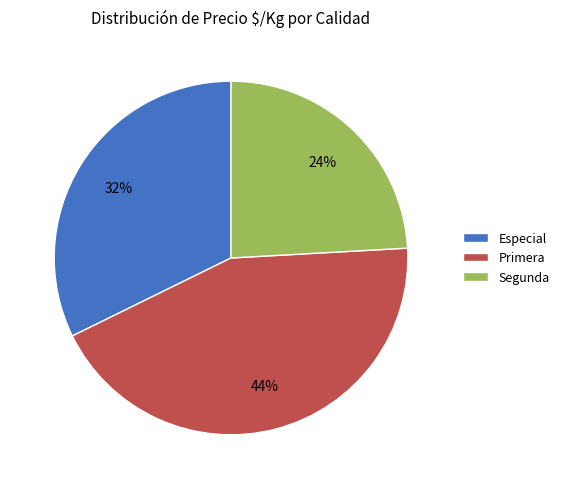

Is there any slice that represents more than half of the pie?

No